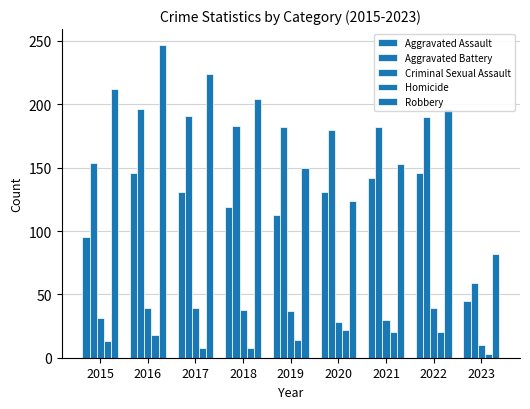

The Aggravated Assault series shows 248 at 2016. True or false?

False